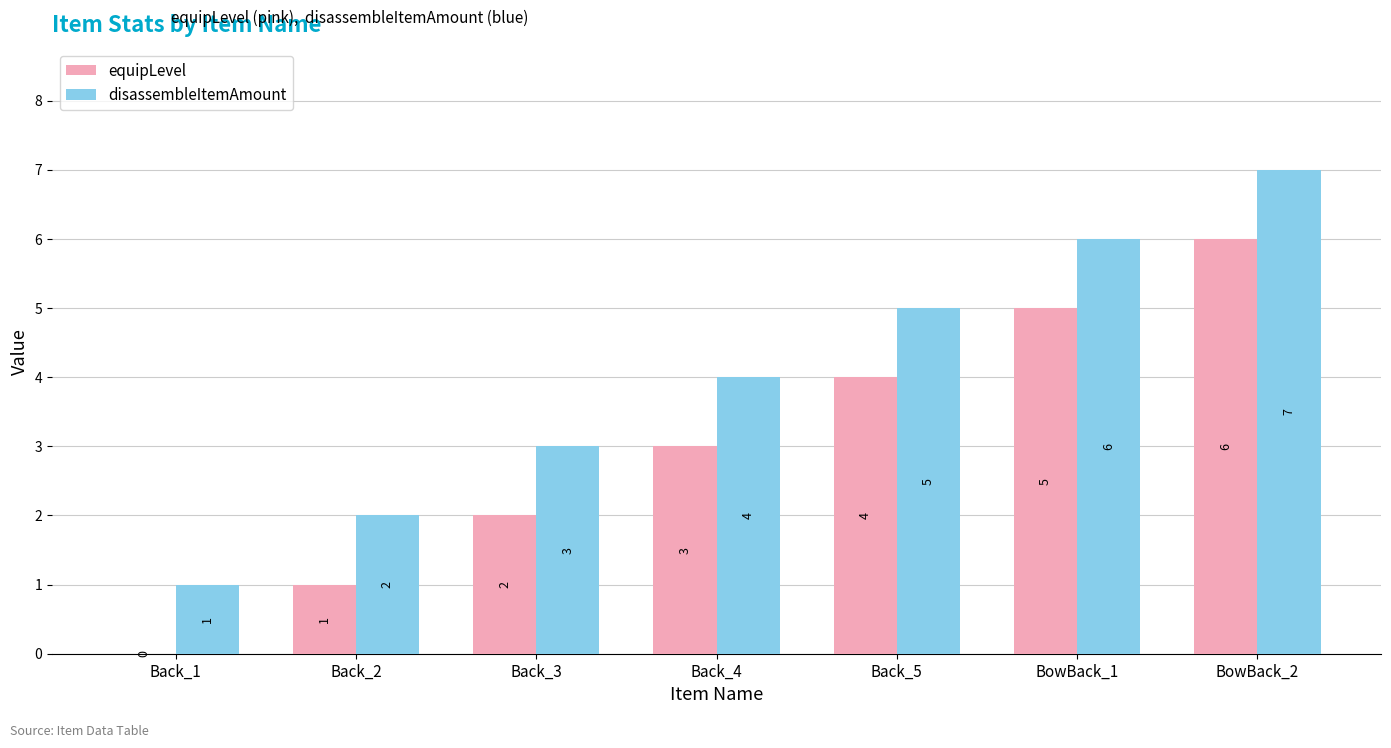

At which label is equipLevel closest to 3?

Back_4